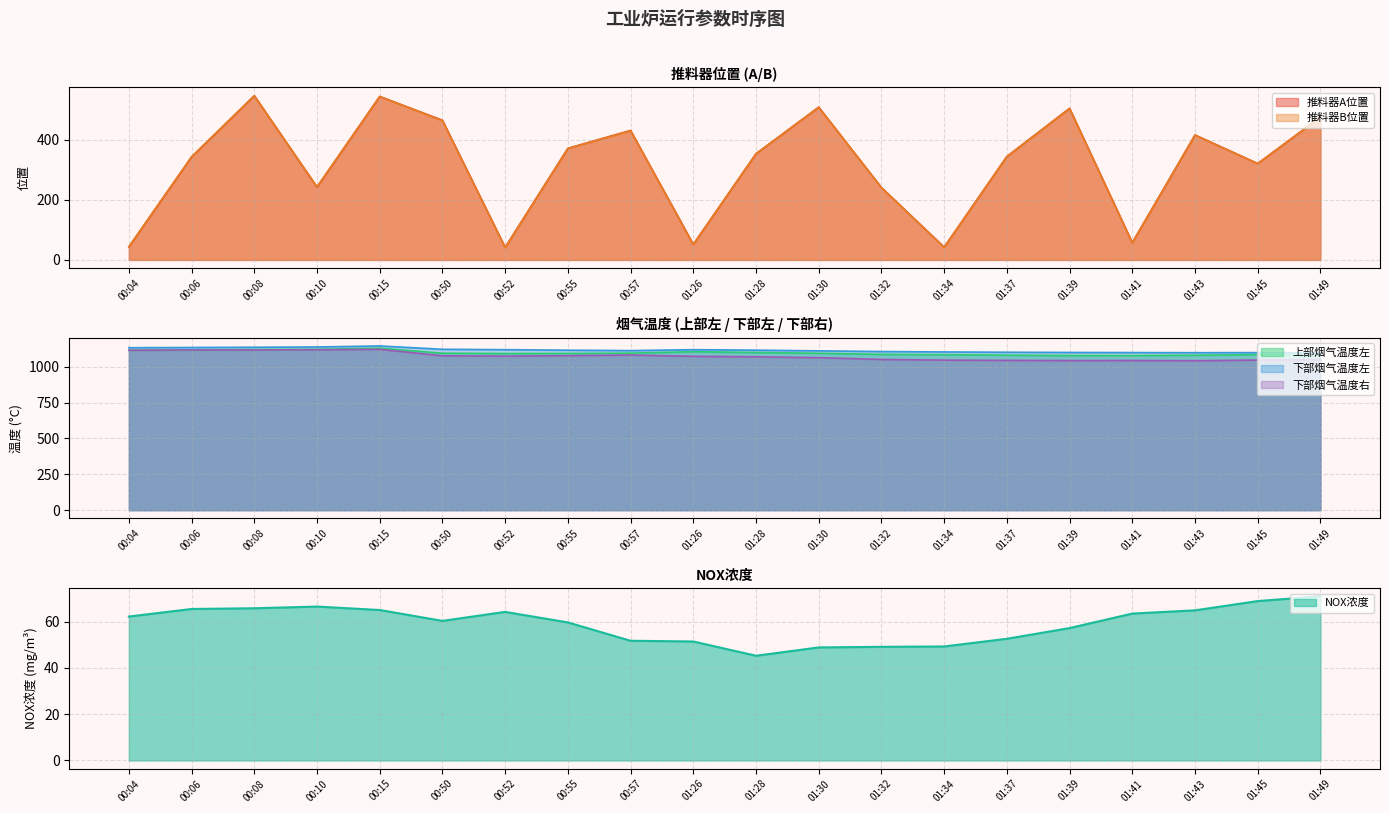

Reading left to right, list all the values displayed in this chart.

推料器A位置: 00:04=43.4	00:06=342.7	00:08=546.4	00:10=242.1	00:15=543.7	00:50=464.7	00:52=42.0	00:55=371.2	00:57=430.8	01:26=51.8	01:28=353.2	01:30=508.1	01:32=240.7	01:34=42.6	01:37=344.1	01:39=504.4	01:41=57.6	01:43=415.7	01:45=320.7	01:49=475.2
推料器B位置: 00:04=43.7	00:06=343.2	00:08=546.0	00:10=243.2	00:15=543.7	00:50=463.5	00:52=40.5	00:55=370.8	00:57=429.7	01:26=51.4	01:28=353.2	01:30=508.0	01:32=240.4	01:34=41.8	01:37=343.4	01:39=503.6	01:41=56.7	01:43=415.0	01:45=320.0	01:49=475.0
上部烟气温度左: 00:04=1114.0	00:06=1116.7	00:08=1119.3	00:10=1120.8	00:15=1128.5	00:50=1093.9	00:52=1091.7	00:55=1092.3	00:57=1094.4	01:26=1104.3	01:28=1099.1	01:30=1093.4	01:32=1085.9	01:34=1083.5	01:37=1080.3	01:39=1077.5	01:41=1077.4	01:43=1079.7	01:45=1084.0	01:49=1085.7
下部烟气温度左: 00:04=1132.1	00:06=1133.6	00:08=1135.3	00:10=1137.3	00:15=1144.3	00:50=1121.2	00:52=1118.4	00:55=1114.8	00:57=1112.0	01:26=1118.5	01:28=1115.0	01:30=1110.3	01:32=1105.5	01:34=1102.6	01:37=1100.6	01:39=1099.1	01:41=1098.3	01:43=1097.5	01:45=1098.0	01:49=1095.9
下部烟气温度右: 00:04=1114.7	00:06=1116.6	00:08=1116.7	00:10=1118.2	00:15=1121.0	00:50=1076.0	00:52=1073.6	00:55=1076.5	00:57=1081.2	01:26=1072.3	01:28=1068.7	01:30=1062.9	01:32=1050.6	01:34=1045.6	01:37=1044.0	01:39=1042.8	01:41=1043.2	01:43=1041.5	01:45=1046.1	01:49=1048.5
NOX浓度: 00:04=62.2	00:06=65.4	00:08=65.7	00:10=66.5	00:15=65.0	00:50=60.3	00:52=64.2	00:55=59.6	00:57=51.7	01:26=51.4	01:28=45.2	01:30=48.8	01:32=49.1	01:34=49.2	01:37=52.6	01:39=57.2	01:41=63.4	01:43=64.8	01:45=68.8	01:49=70.9